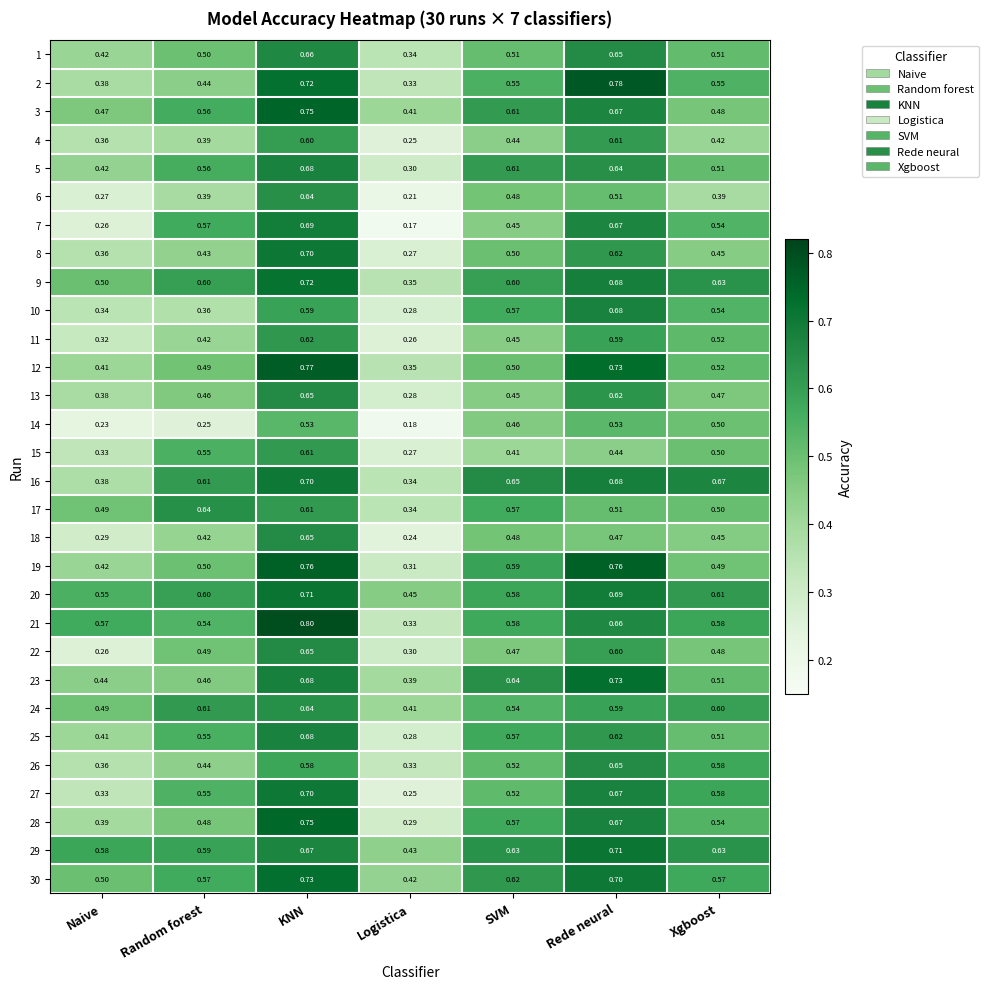

Where is 6 nearest to the value 0?

Logistica